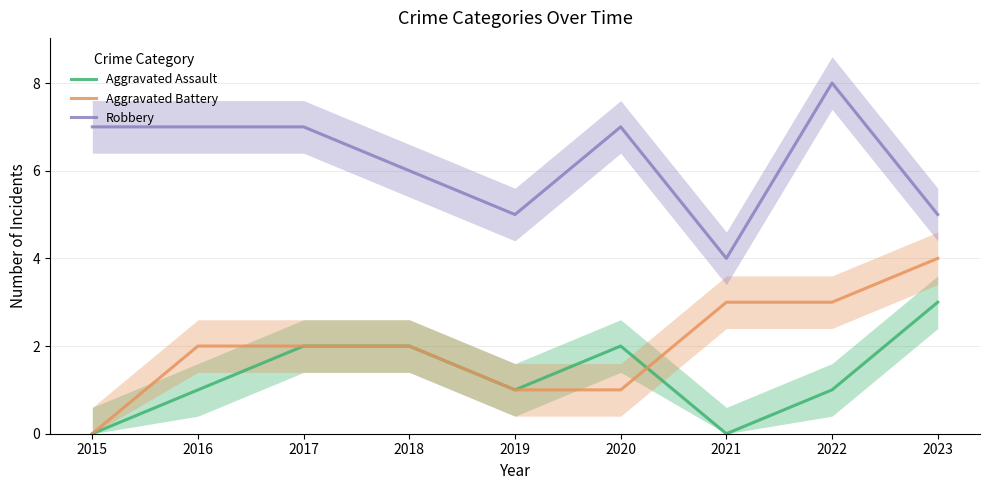

What are all the series names shown in the legend?

Aggravated Assault, Aggravated Battery, Robbery